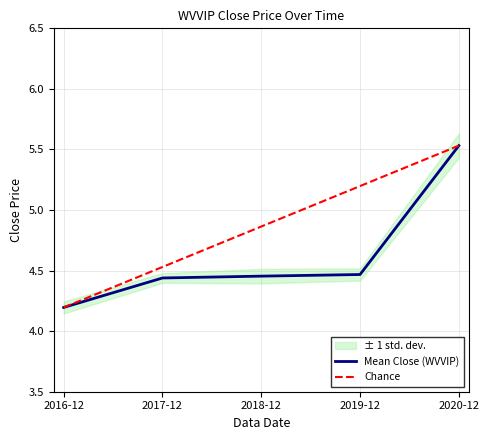

What is the difference between the maximum and minimum values in the Mean Close (WVVIP) series?

1.3